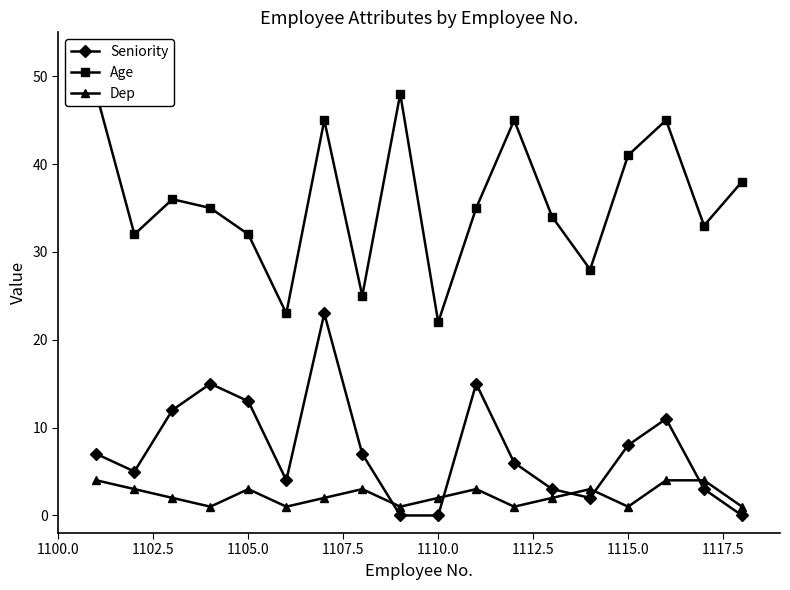

Reading left to right, what are all the values shown in this chart?

Seniority: 7	5	12	15	13	4	23	7	0	0	15	6	3	2	8	11	3	0
Age: 48	32	36	35	32	23	45	25	48	22	35	45	34	28	41	45	33	38
Dep: 4	3	2	1	3	1	2	3	1	2	3	1	2	3	1	4	4	1